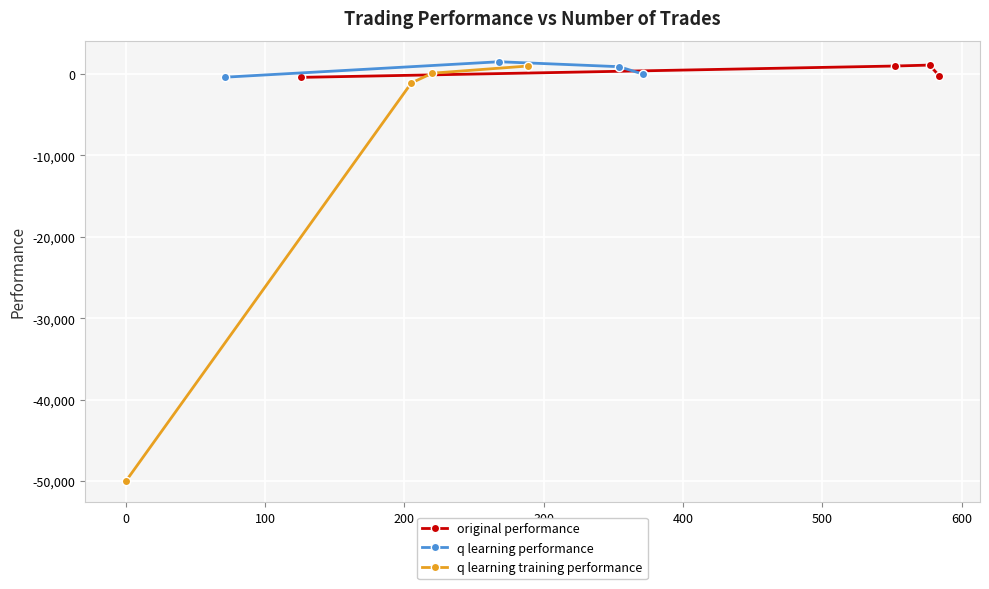

What is the spread (max minus min) of values at 0?

2601.1